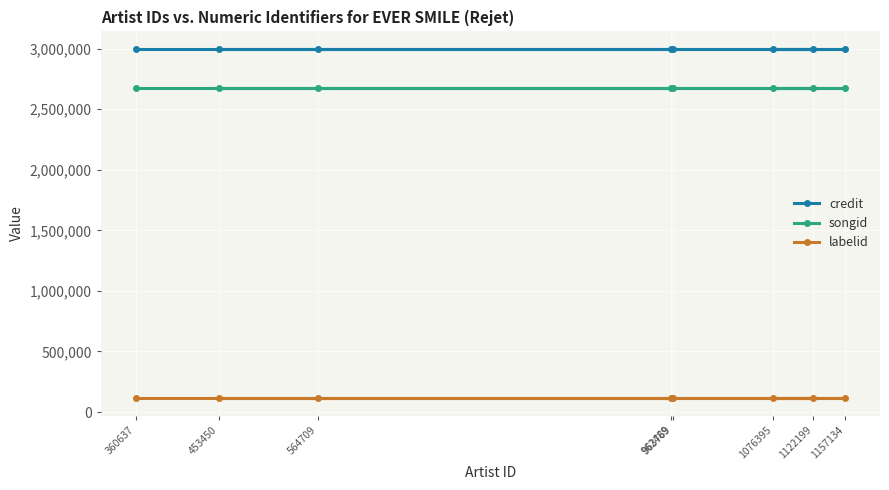

The labelid series shows 115494 at 360637. True or false?

True